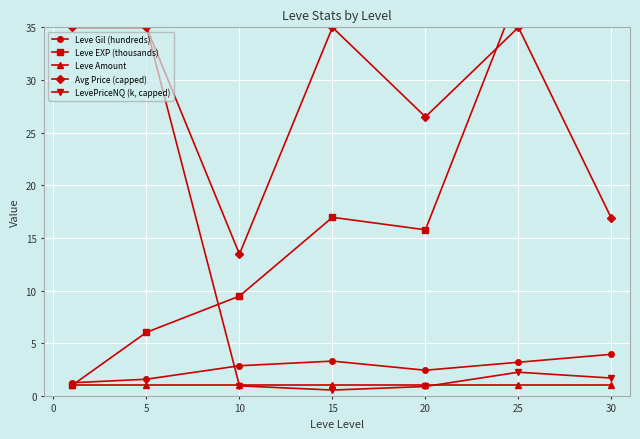

The Leve Gil (hundreds) series shows 1.8 at 25. True or false?

False